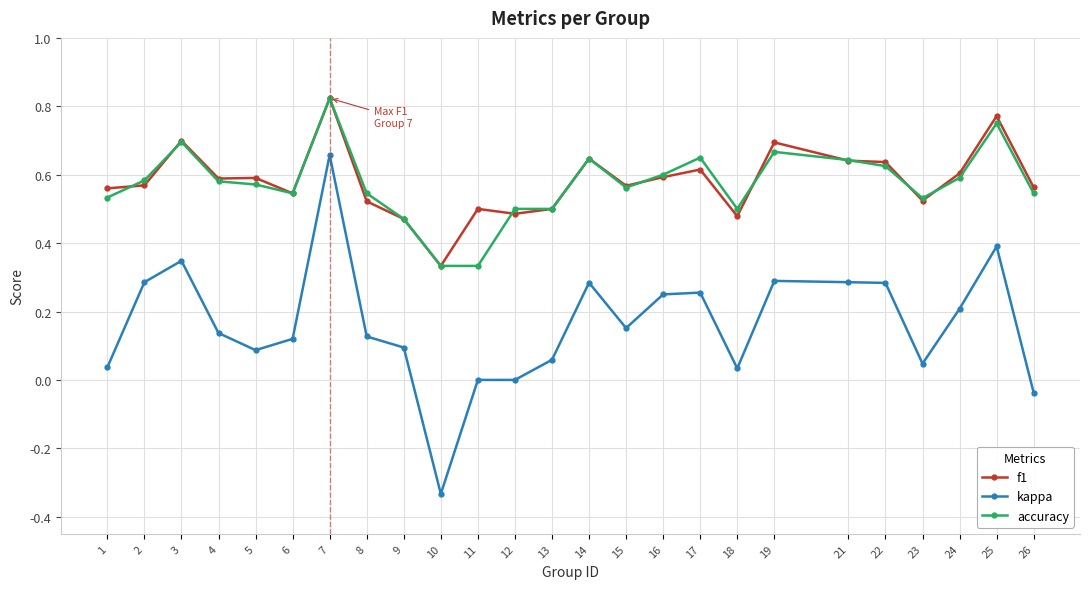

The kappa series shows 0.7 at 7. True or false?

True